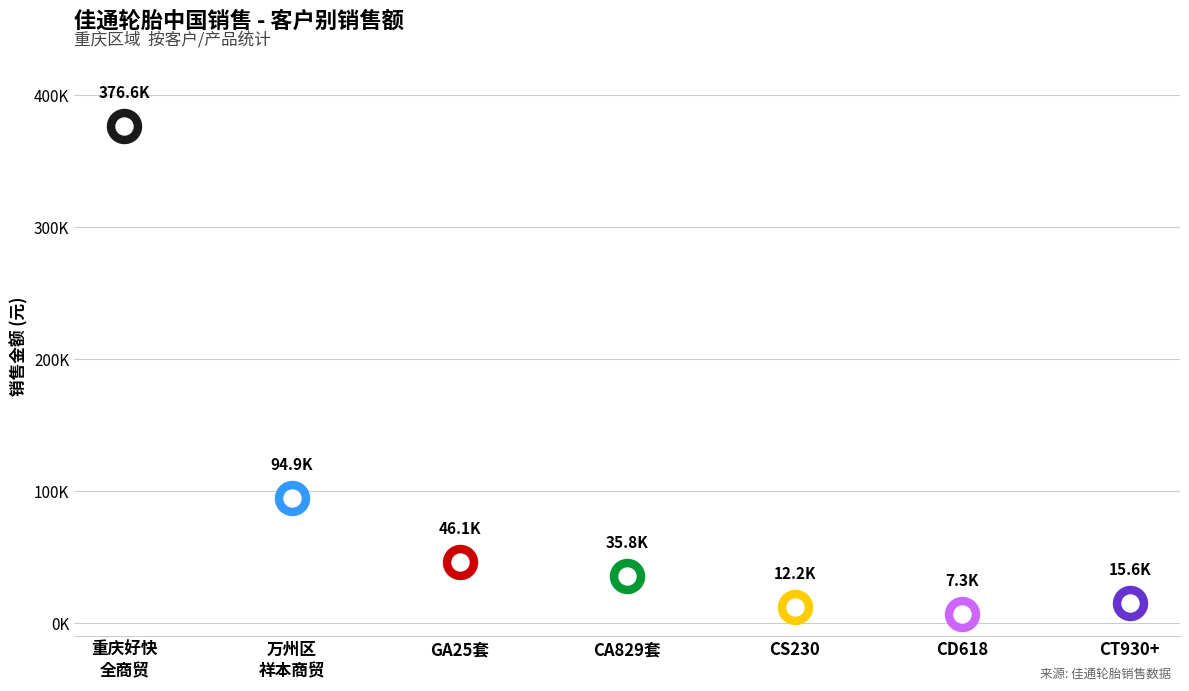

At which category is the sum across all series the highest?

重庆好快全商贸有限公司